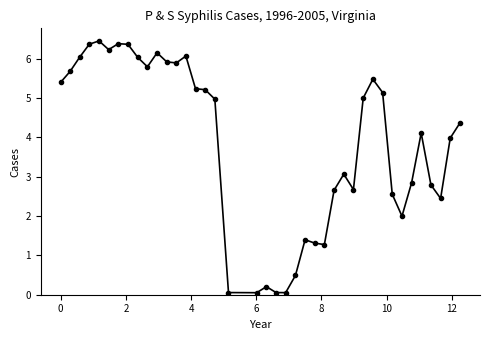

What is the difference between the second highest and second lowest values?

6.3